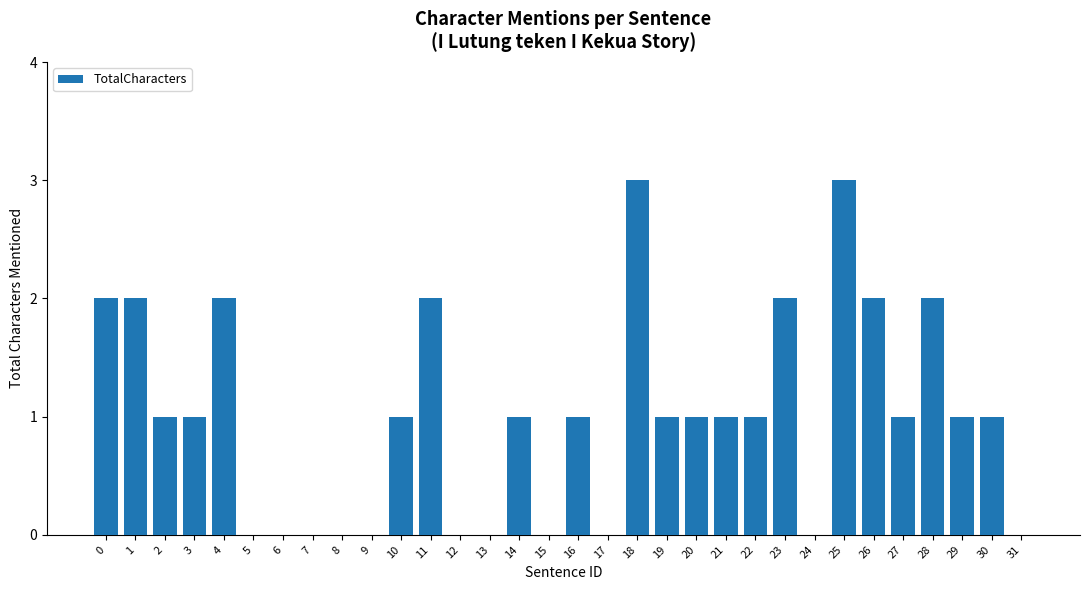

How many distinct data groups are displayed?

1